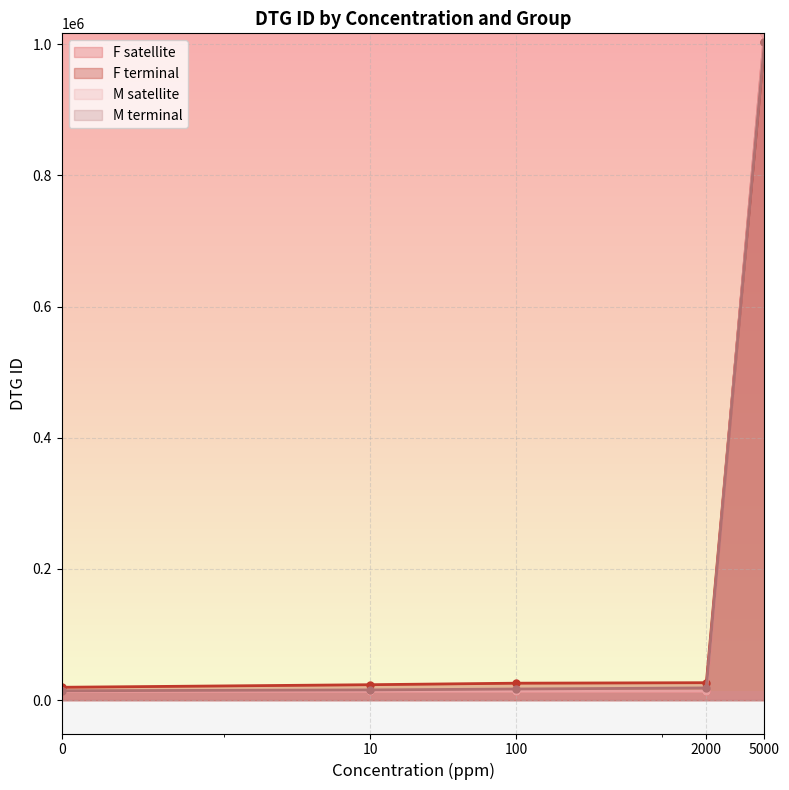

Reading left to right, transcribe all the data shown in this chart.

F satellite: 13497	13545	13609	13638	1016751
F terminal: 19661	23570	25882	26637	1004175
M satellite: 13319	13372	13409	13464	1016752
M terminal: 14321	15611	17018	18647	1004174